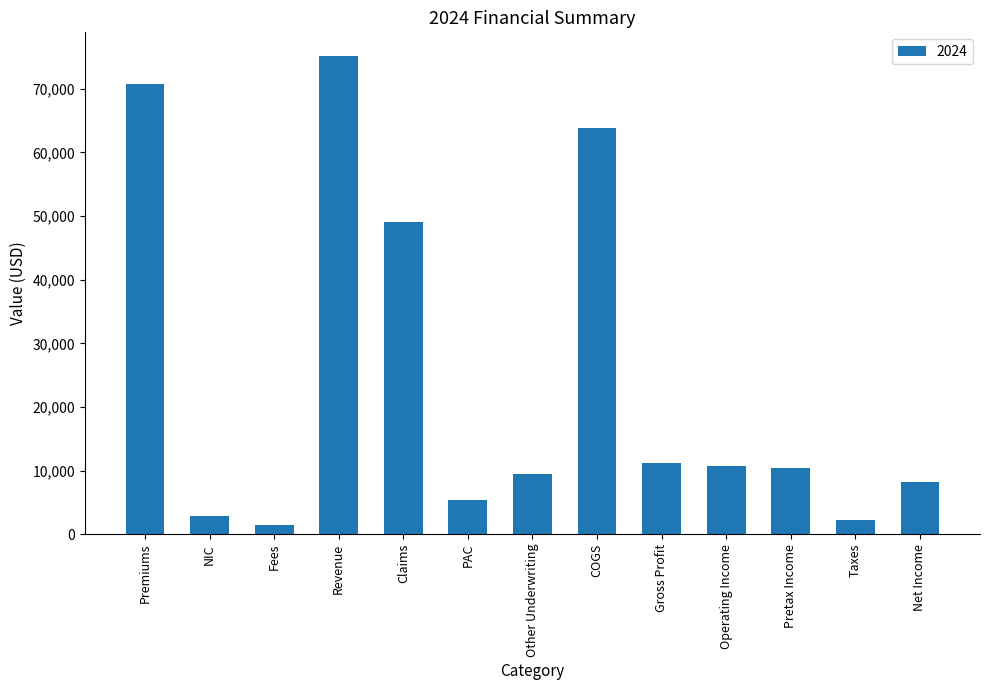

What is the difference between the maximum and minimum values?

73631